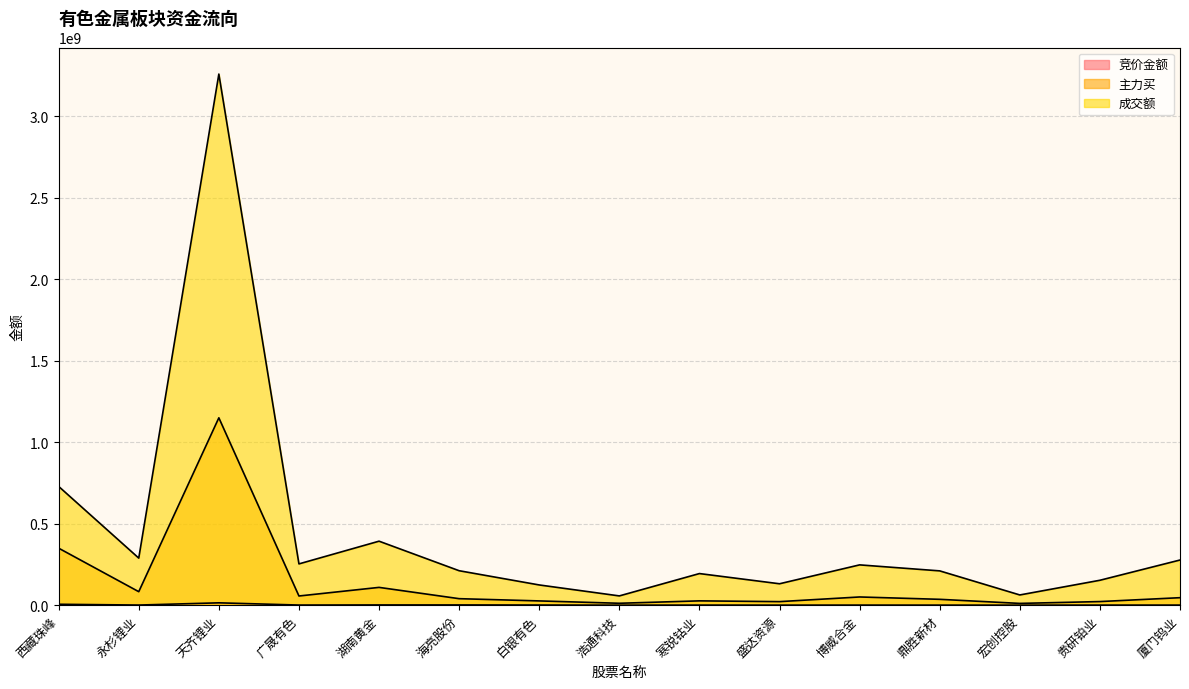

Which series has the largest range (max minus min)?

成交额